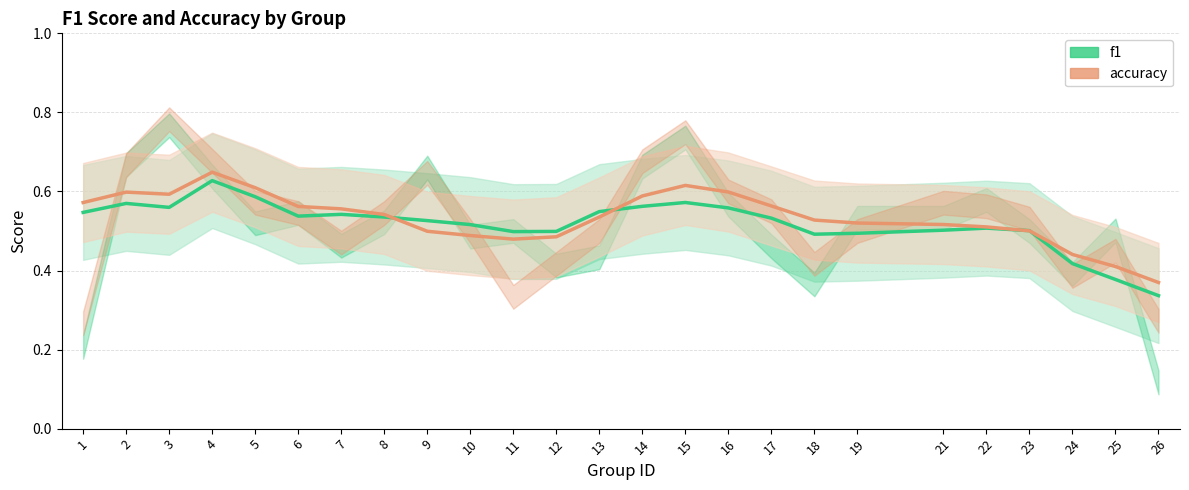

Which has a higher value, 14 or 4?

4